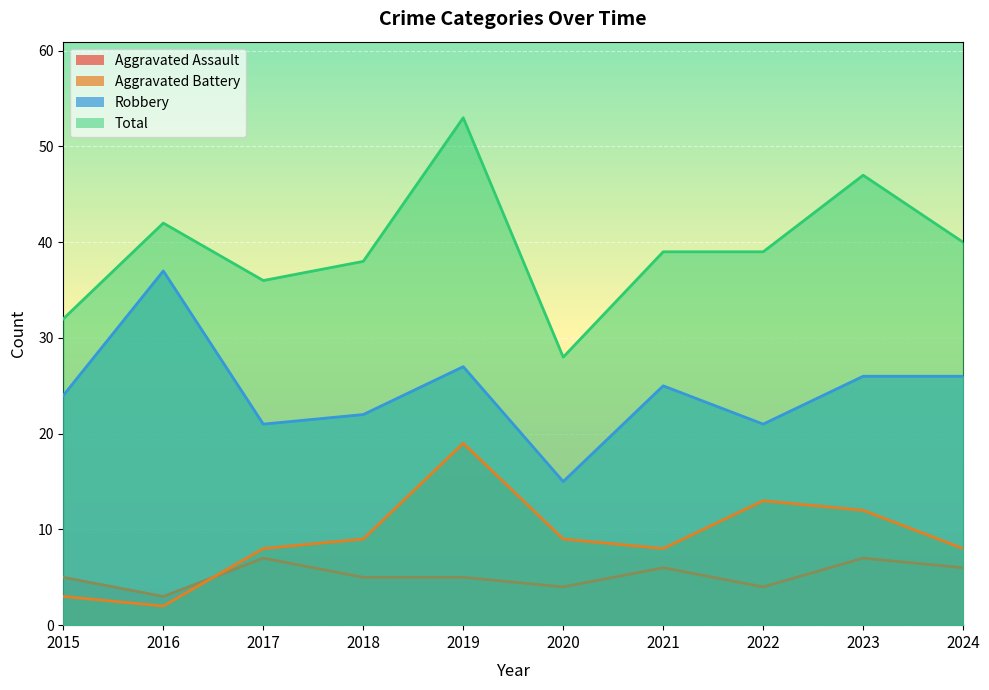

Where do Aggravated Battery and Aggravated Assault first cross each other?

2016 and 2017